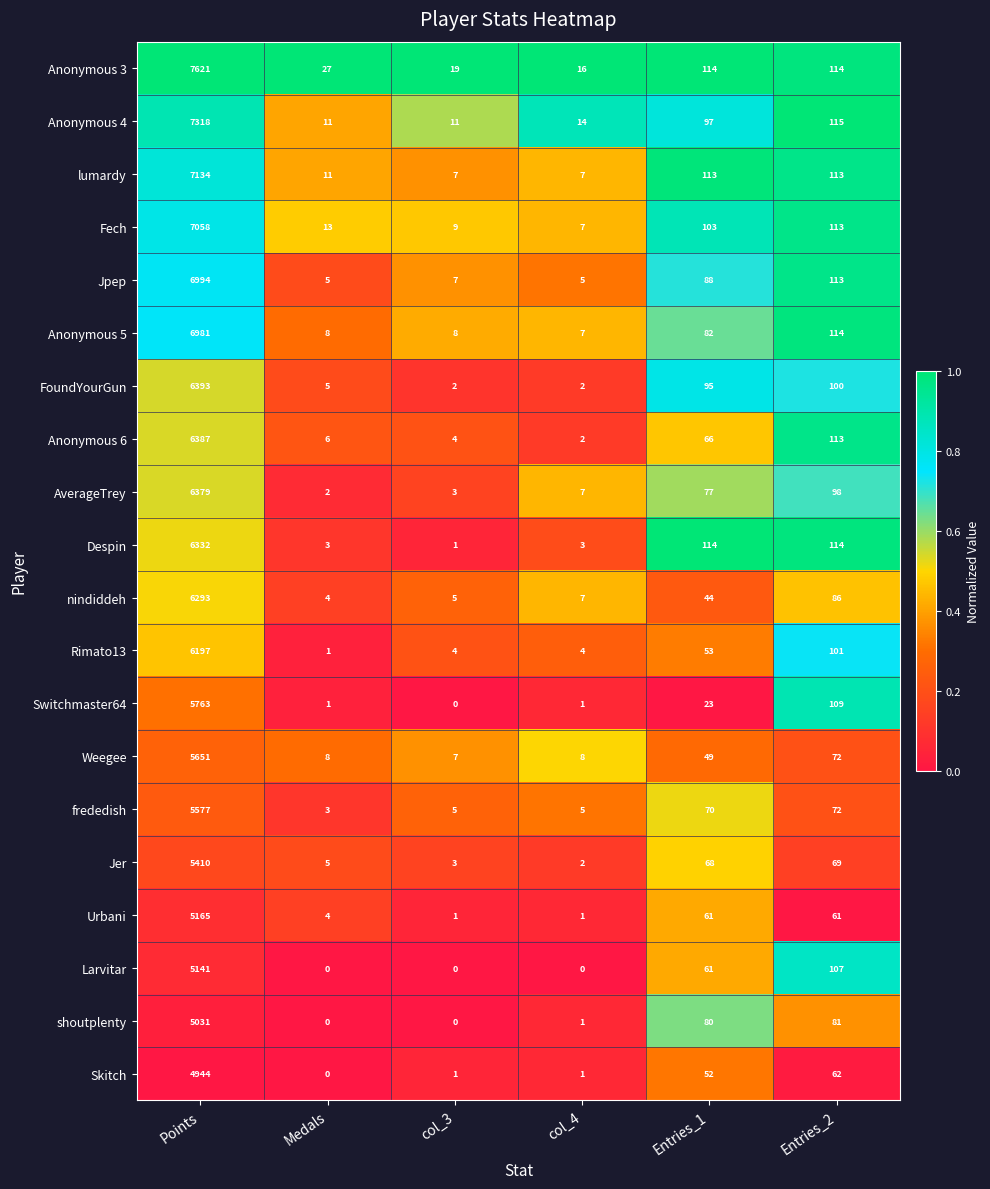

What is the difference between the highest and lowest values at Entries_2?

54